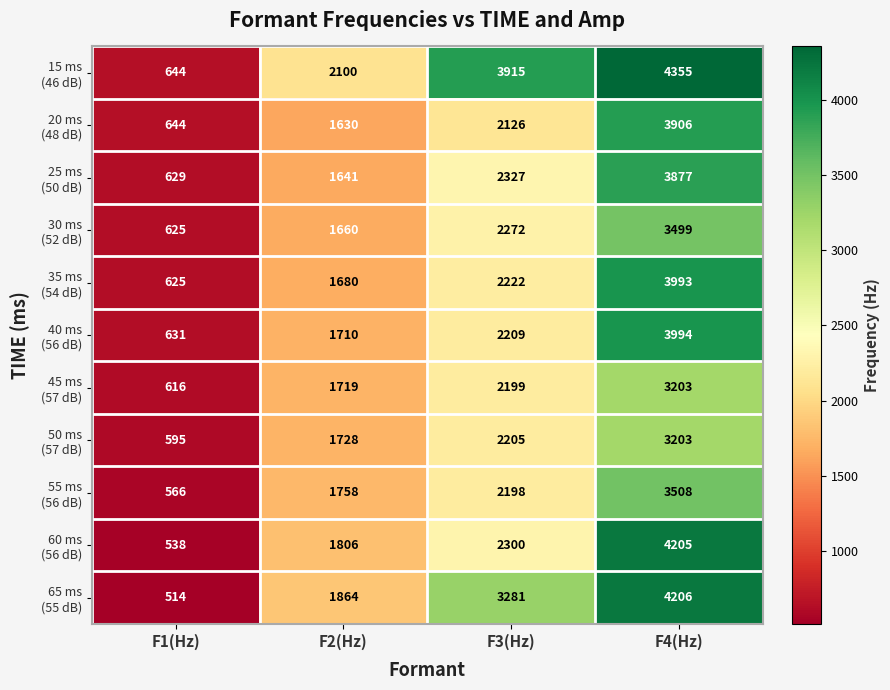

What is the minimum value shown in the chart?

514